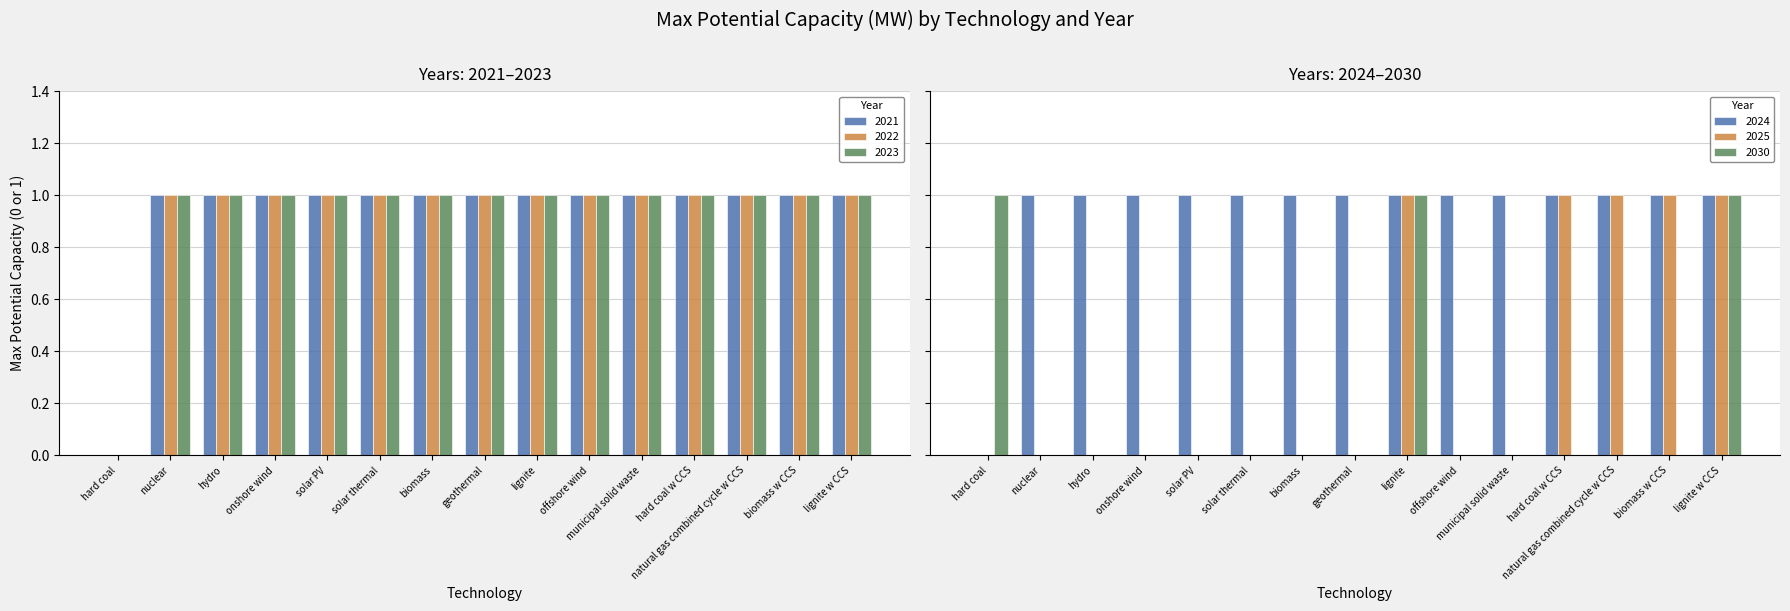

List the labels in order of 2021 value, smallest first.

hard coal, nuclear, hydro, onshore wind, solar PV, solar thermal, biomass, geothermal, lignite, offshore wind, municipal solid waste, hard coal w CCS, natural gas combined cycle w CCS, biomass w CCS, lignite w CCS